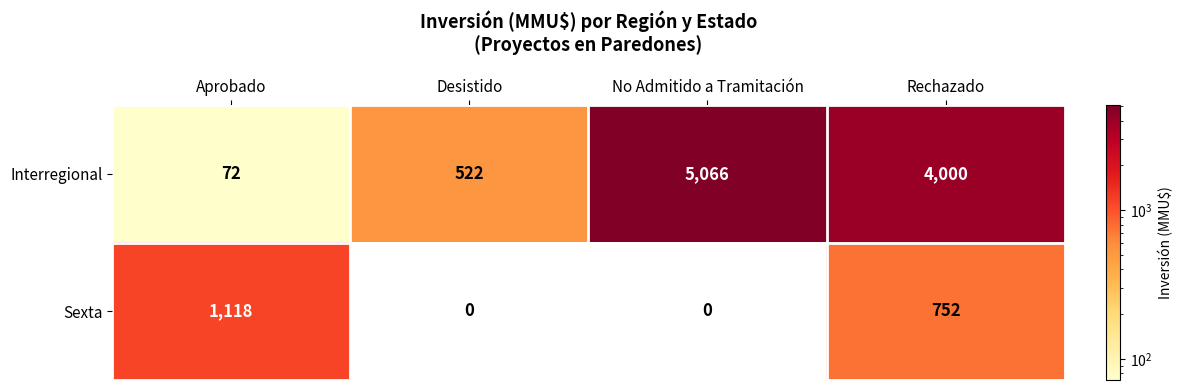

Rank the series by their maximum value, from lowest to highest.

Sexta, Interregional